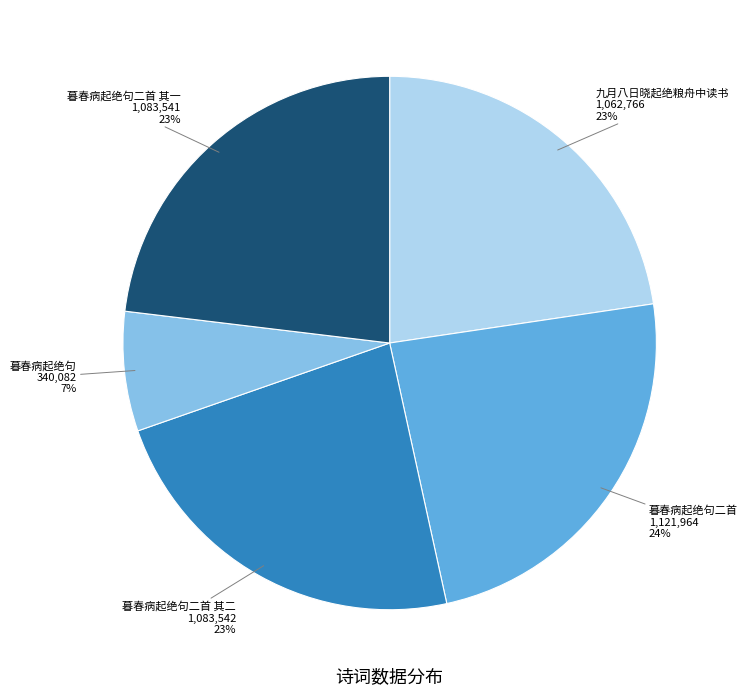

How many slices are in this pie chart?

5